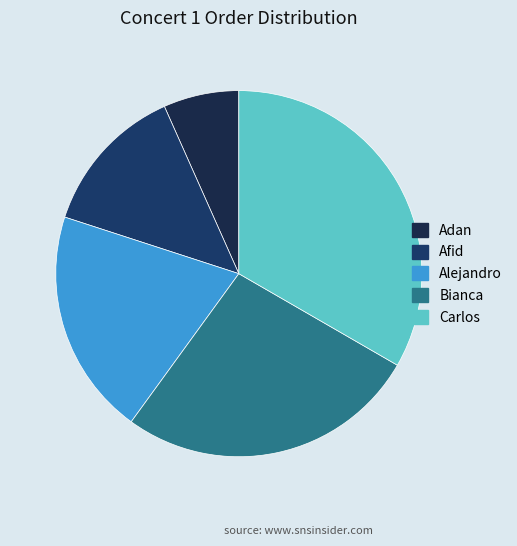

Rank the categories by value from highest to lowest.

Carlos, Bianca, Alejandro, Afid, Adan